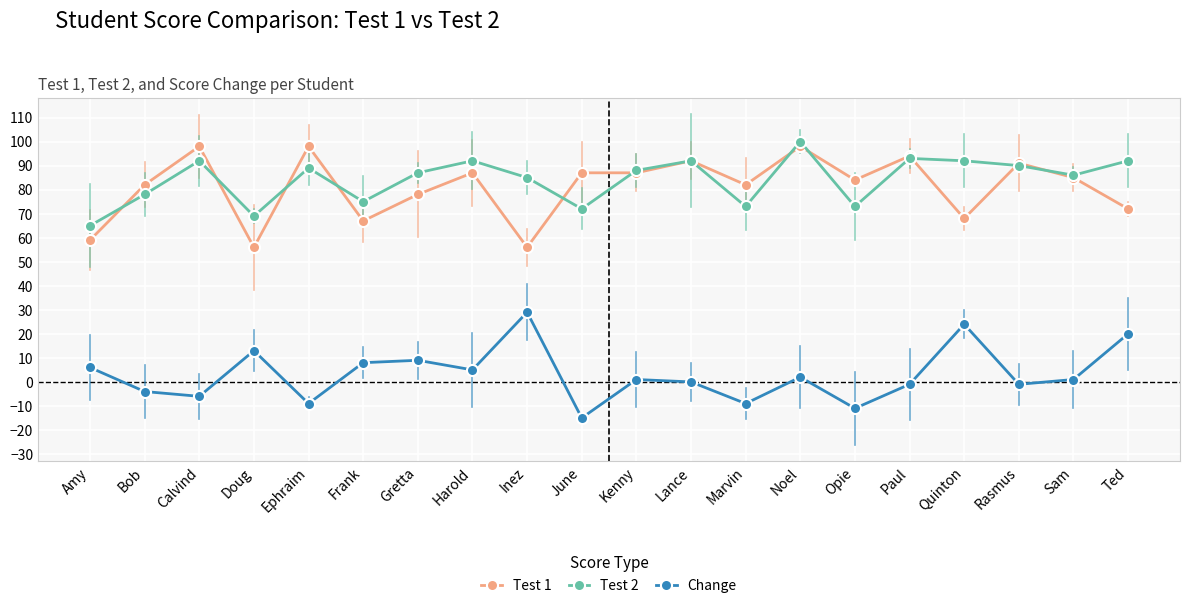

What is the sum of the Change values at Marvin and Inez?

20